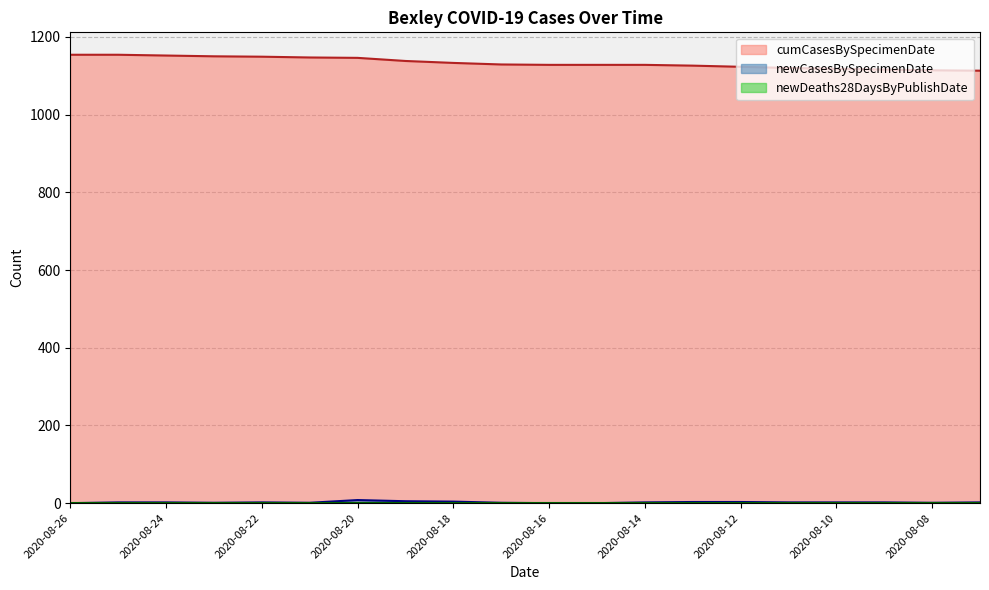

Where does the data first go above 2?

2020-08-20